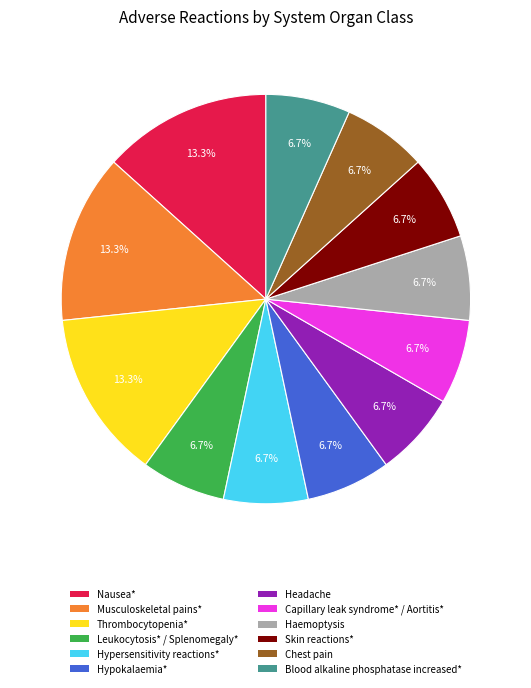

Does any single category account for the majority?

No